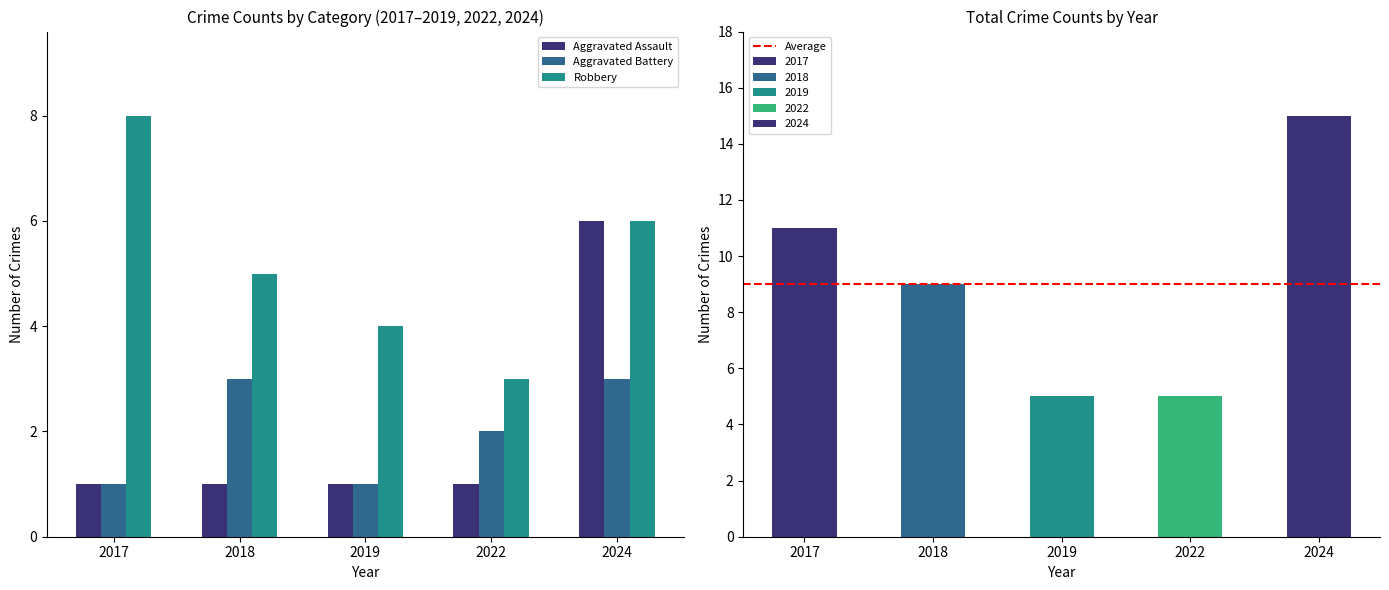

What are all the series names shown in the legend?

Aggravated Assault, Aggravated Battery, Robbery